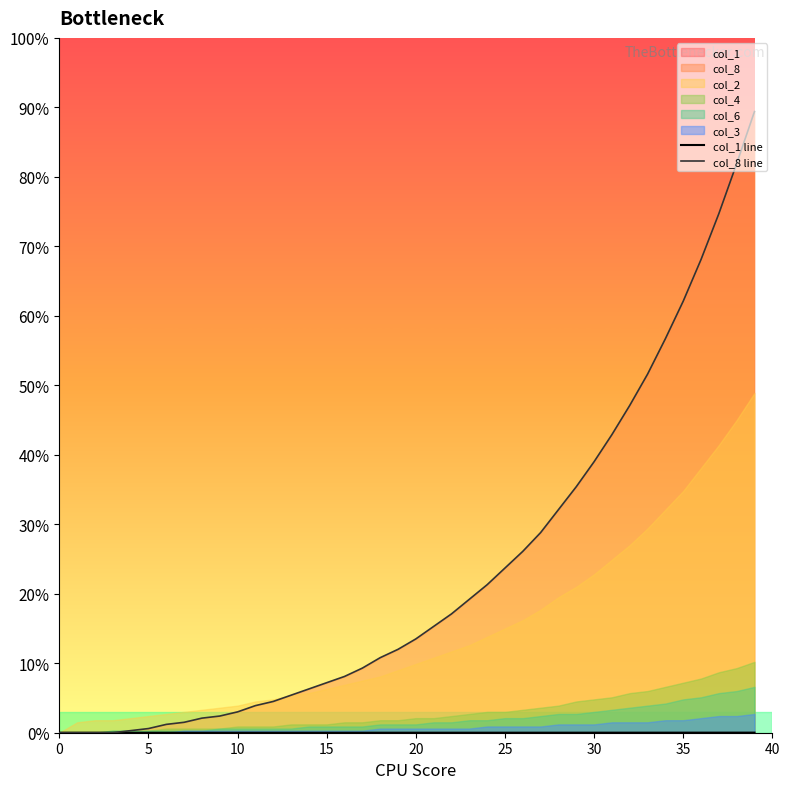

Rank the series at 38 from lowest to highest value.

col_1 line, col_8 line